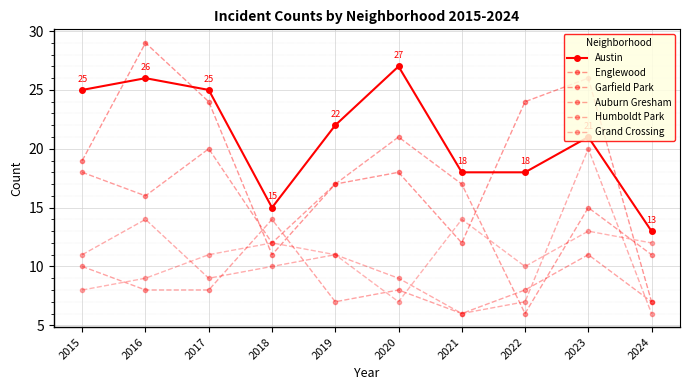

How many values in the Englewood series are below 19?

5